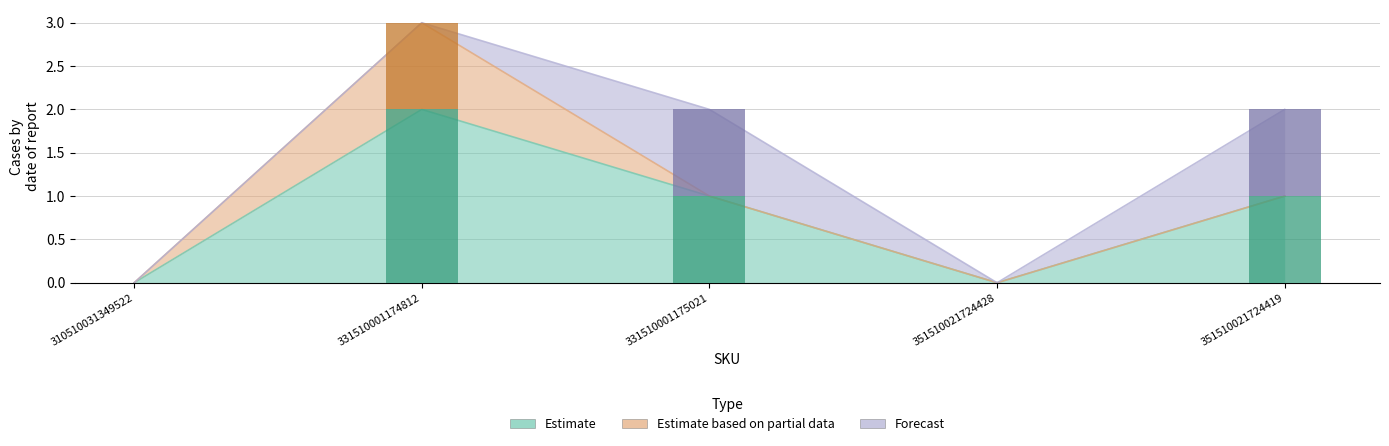

What is the difference between the highest and lowest values at 351510021724419?

1